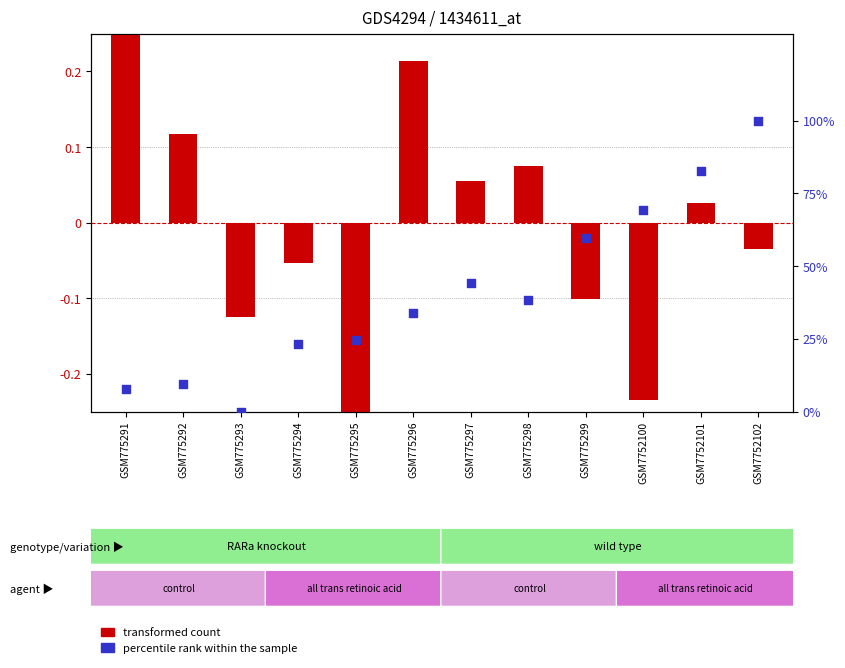

At which category is the sum across all series the highest?

GSM7752102